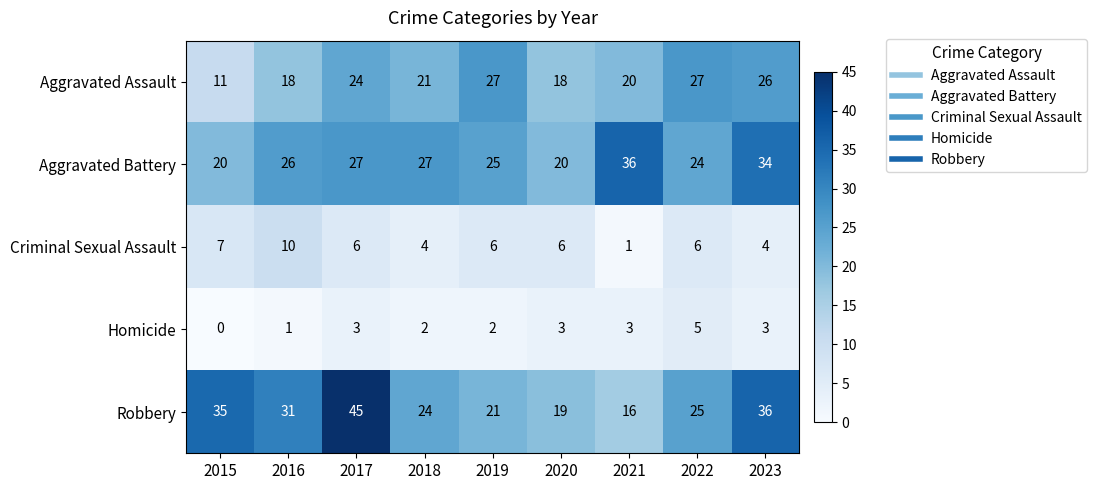

What is the total value across all series at 2015?

73